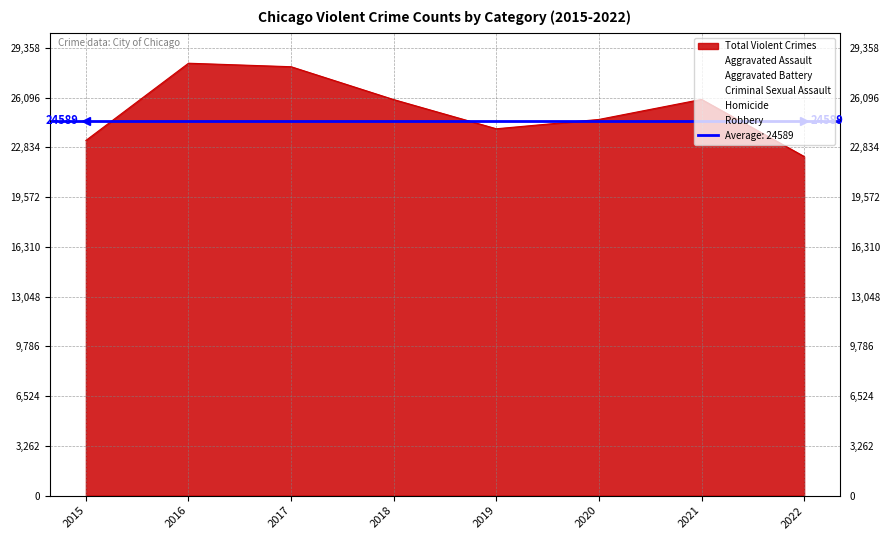

Rank the series by their maximum value, from lowest to highest.

Homicide, Criminal Sexual Assault, Aggravated Assault, Aggravated Battery, Robbery